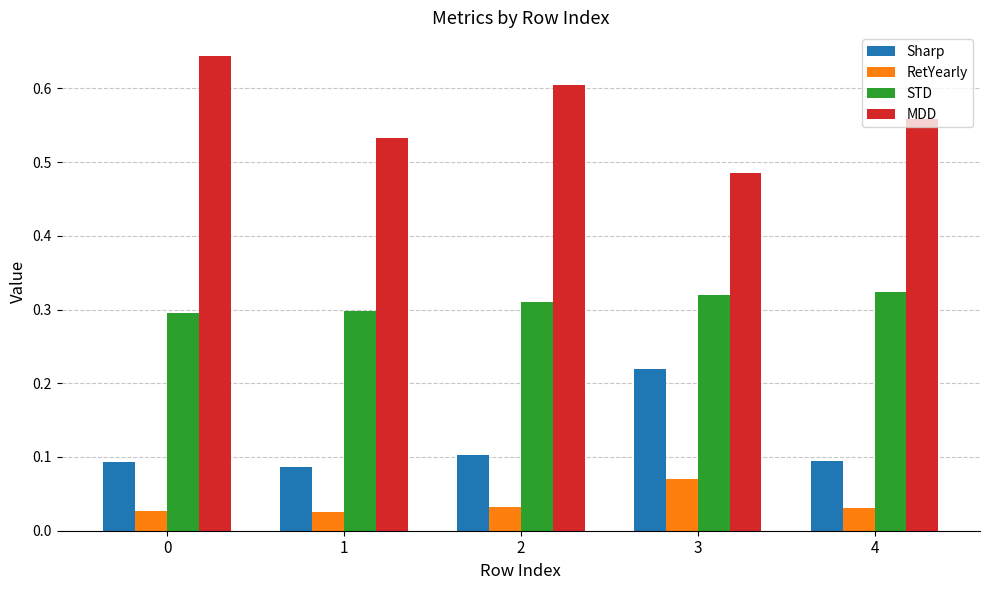

List the series in order of their peak value, lowest first.

RetYearly, Sharp, STD, MDD